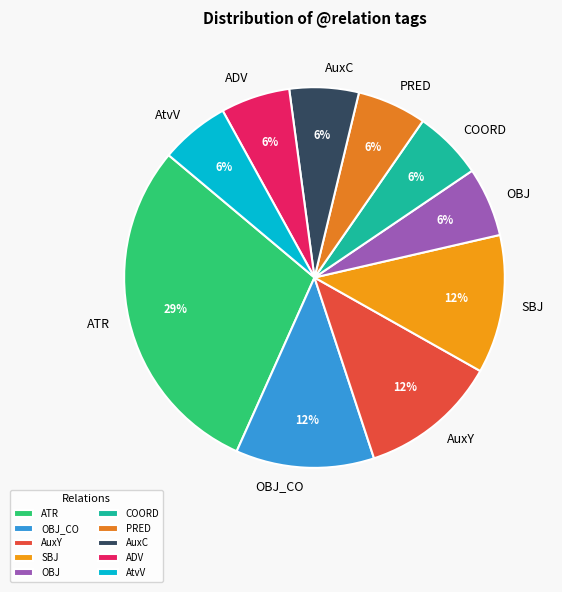

To the nearest percent, what is the average slice percentage?

10%